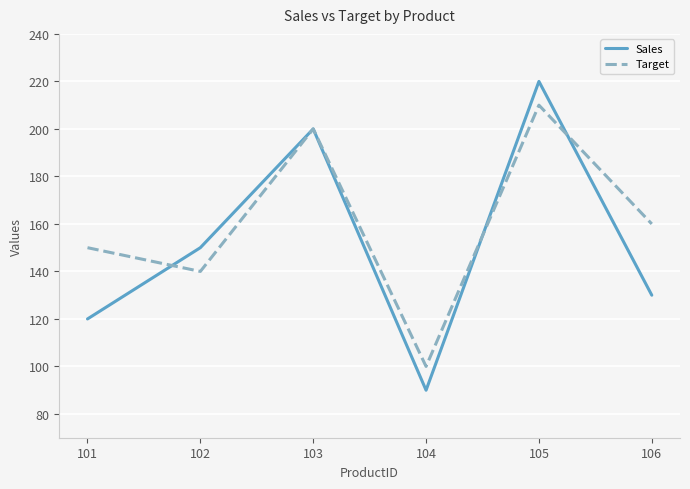

What is the minimum value shown in the chart?

90